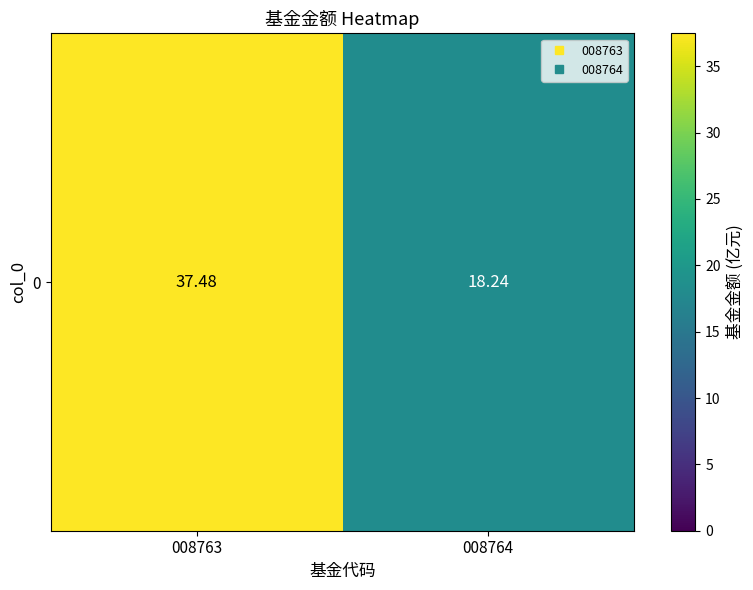

Is it true that the value at 008763 is 13.1?

False